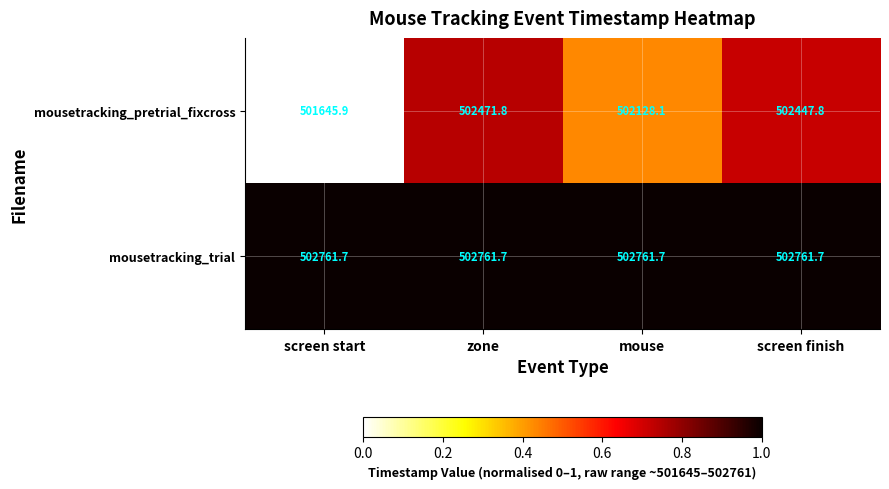

Where does the mousetracking_pretrial_fixcross series first go above 502447?

zone